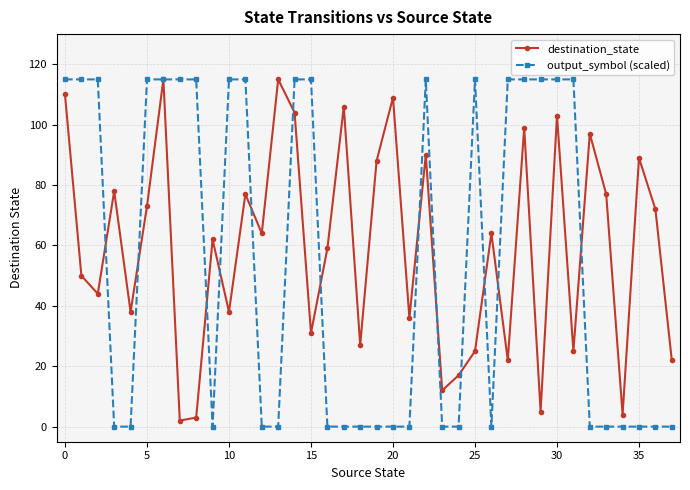

Count the number of data series in this chart.

2